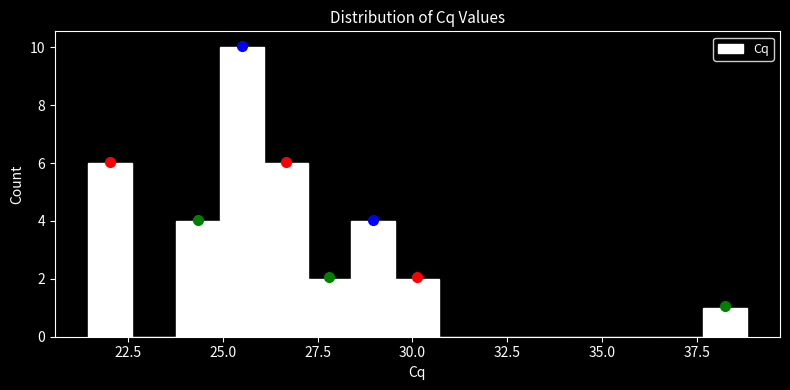

Around what value on the x-axis is the tallest bar? Give the approximate position of its centre, as read against the axis.

25.5